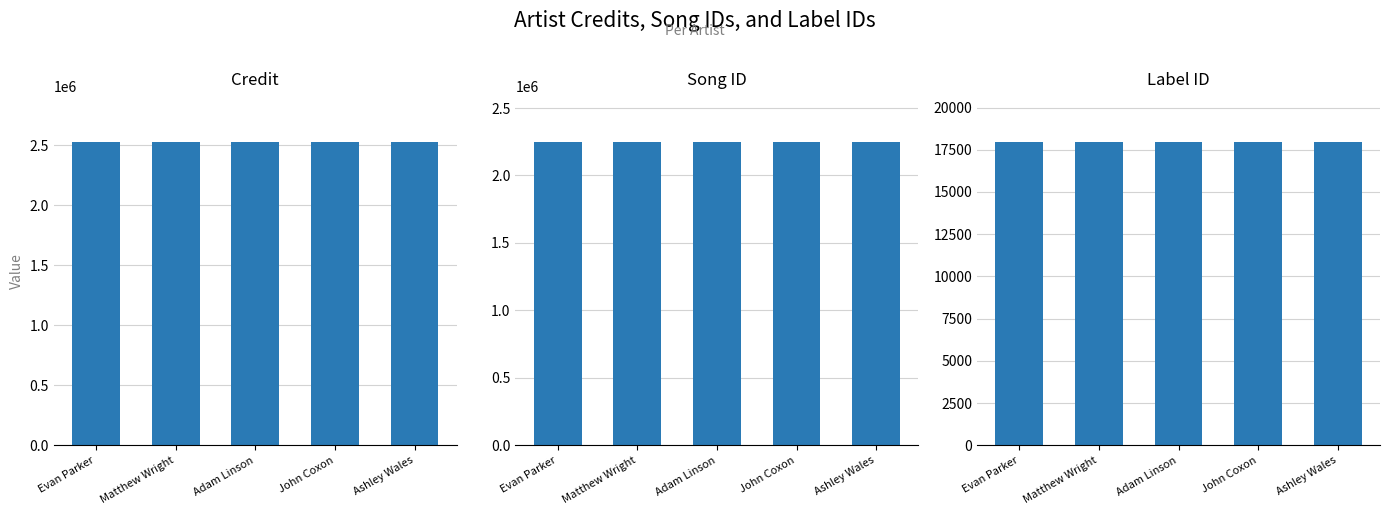

At which category is the sum across all series the highest?

Evan Parker